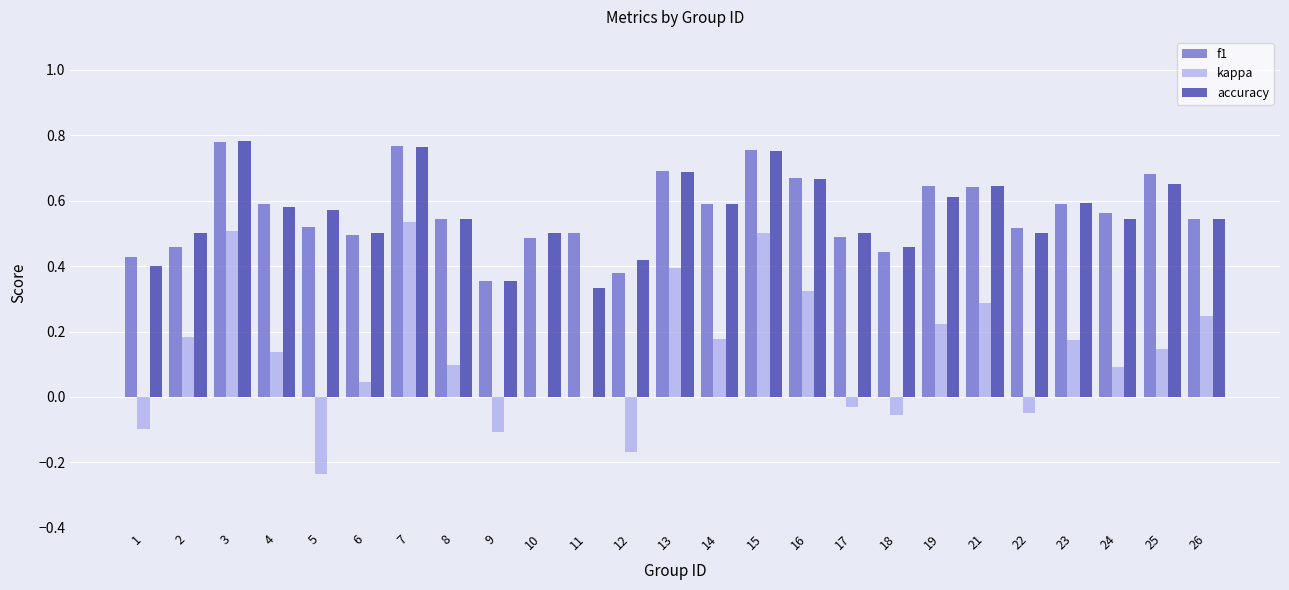

Is the value of f1 at 11 greater than the value of accuracy at 3?

No